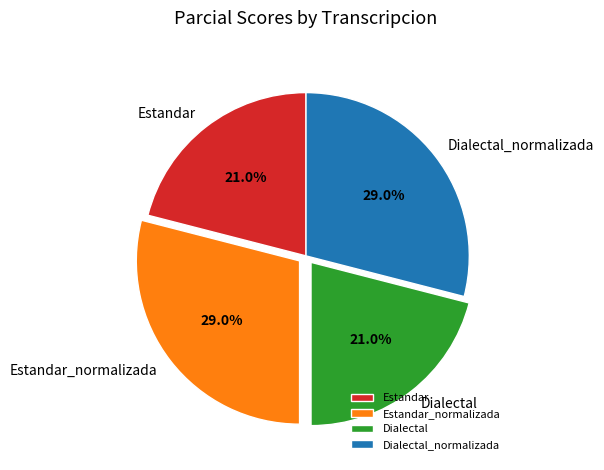

What percentage is NOT represented by Estandar_normalizada?

71.0%